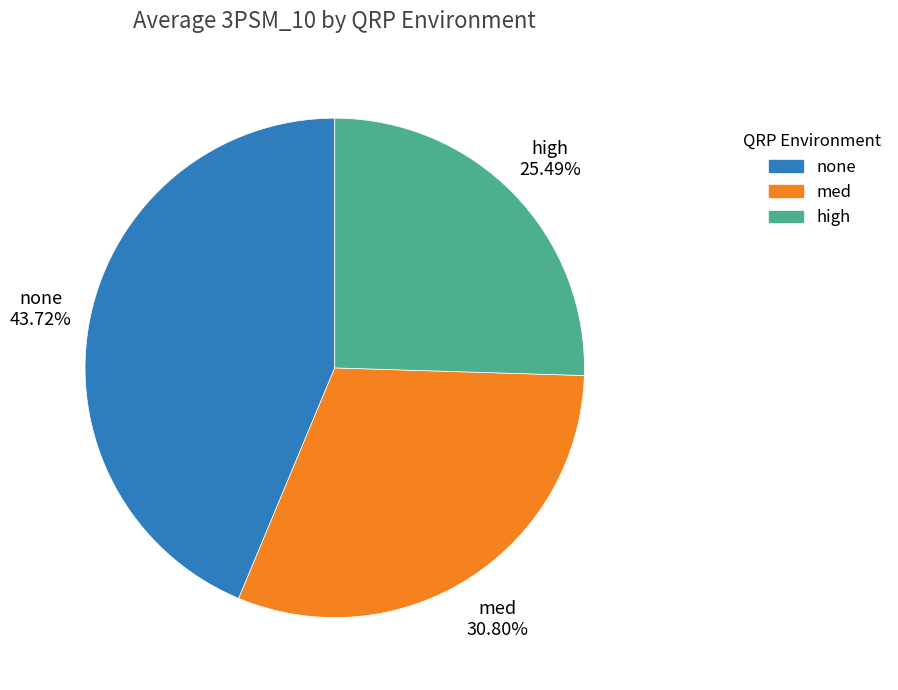

Count the number of slices in the pie.

3